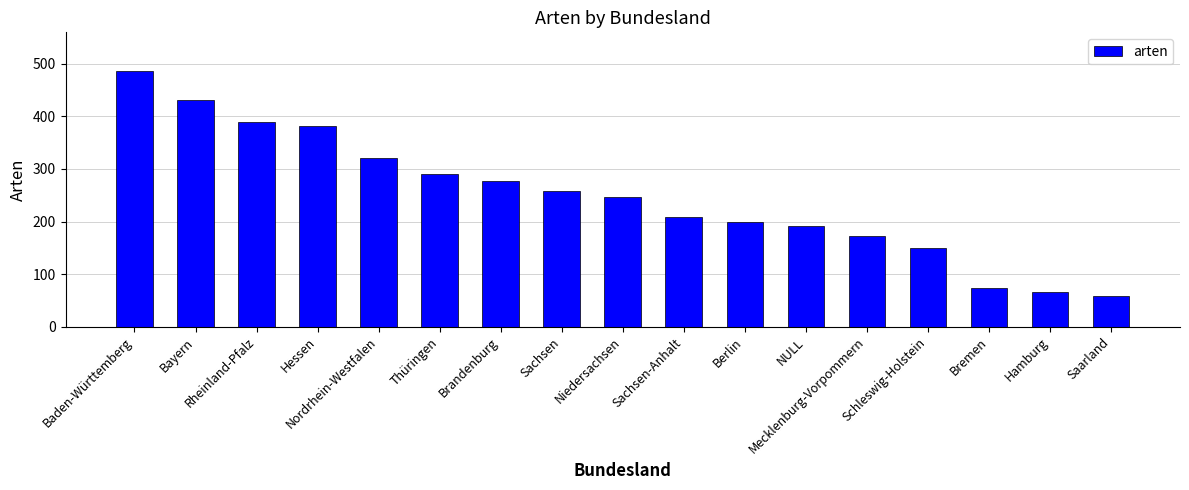

What is the minimum value shown in the chart?

59